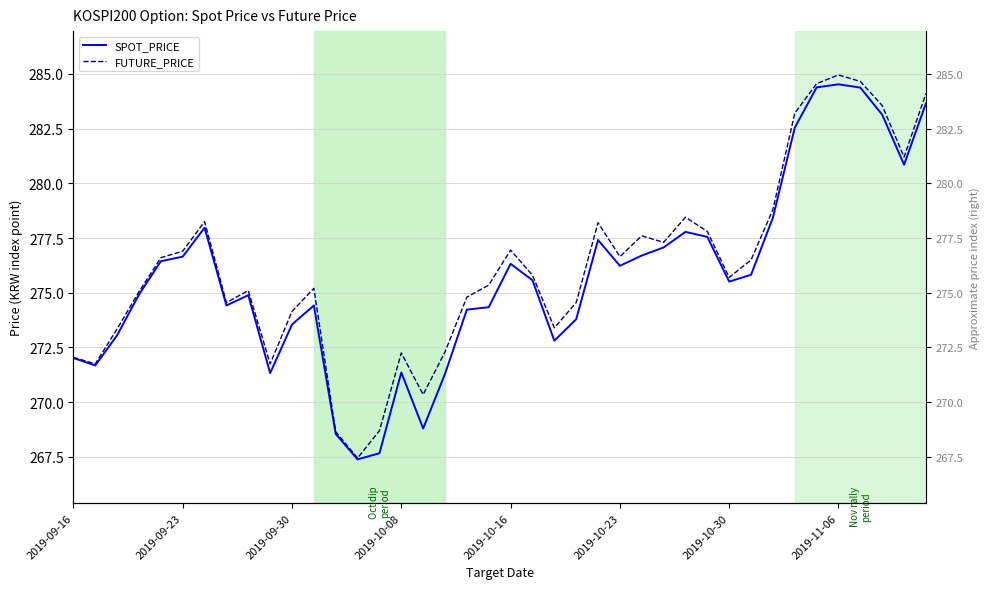

True or false: SPOT_PRICE has more than 1 interior local peaks.

True